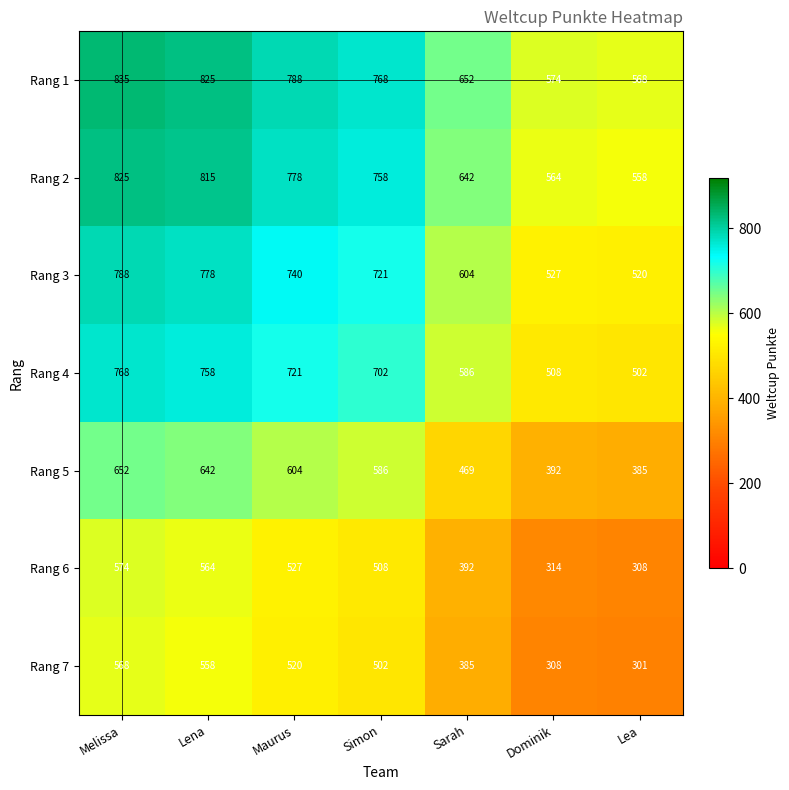

At which label is Rang 6 closest to 441?

Sarah